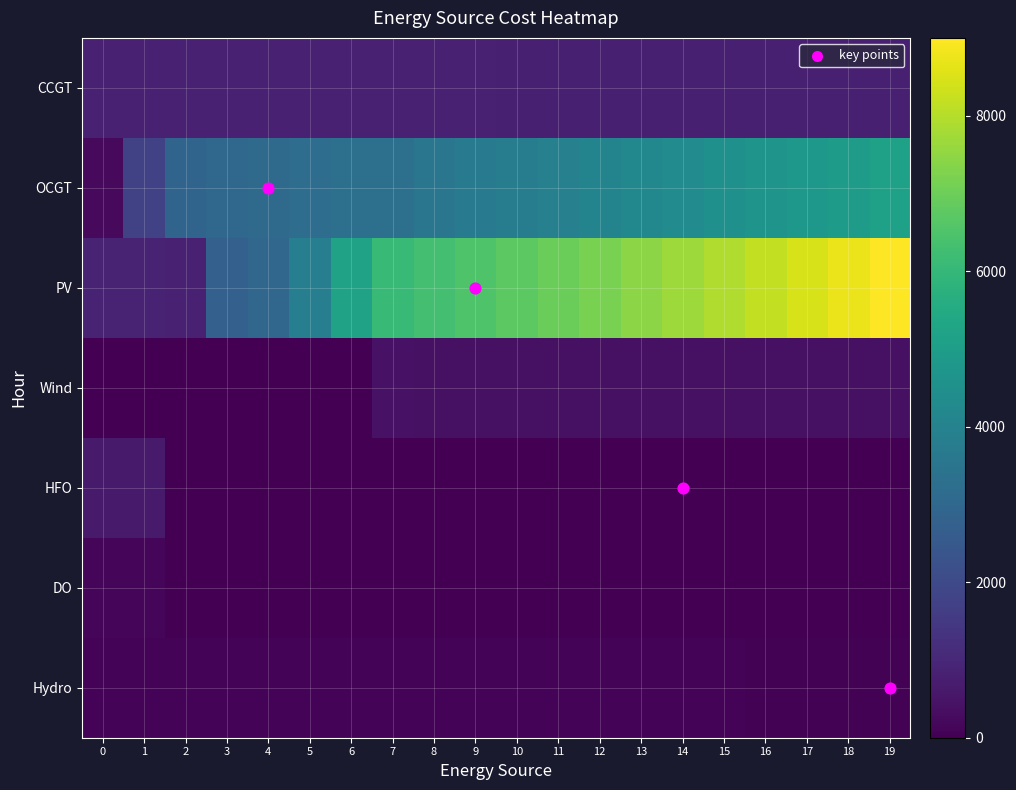

True or false: Hydro has a value of 130 at 7.

False